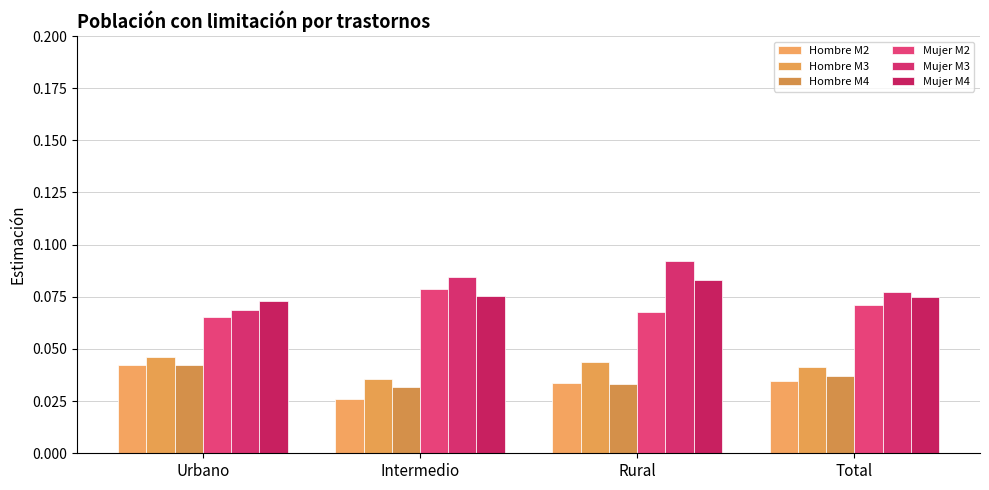

Where is Hombre M4 nearest to the value 0?

Intermedio